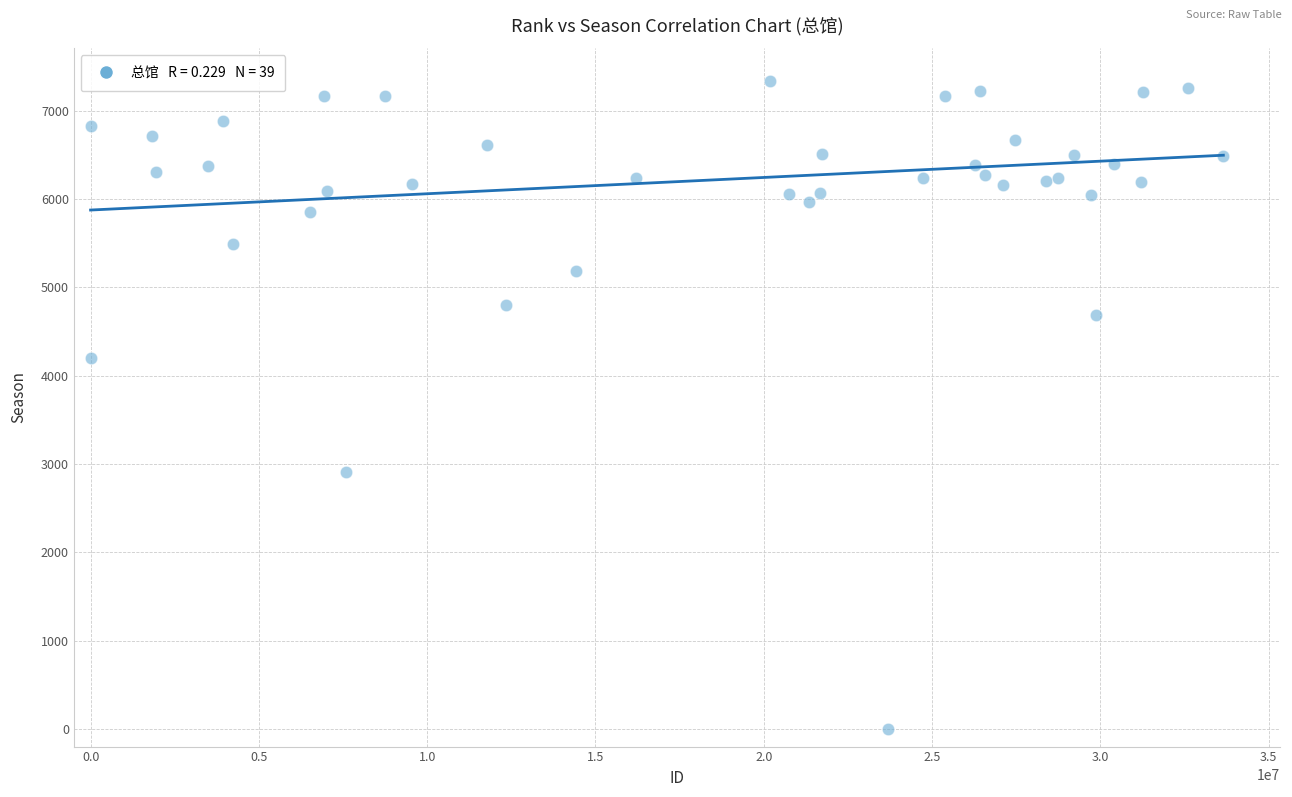

What Y value in the scatter plot is closest to 3670?

4203